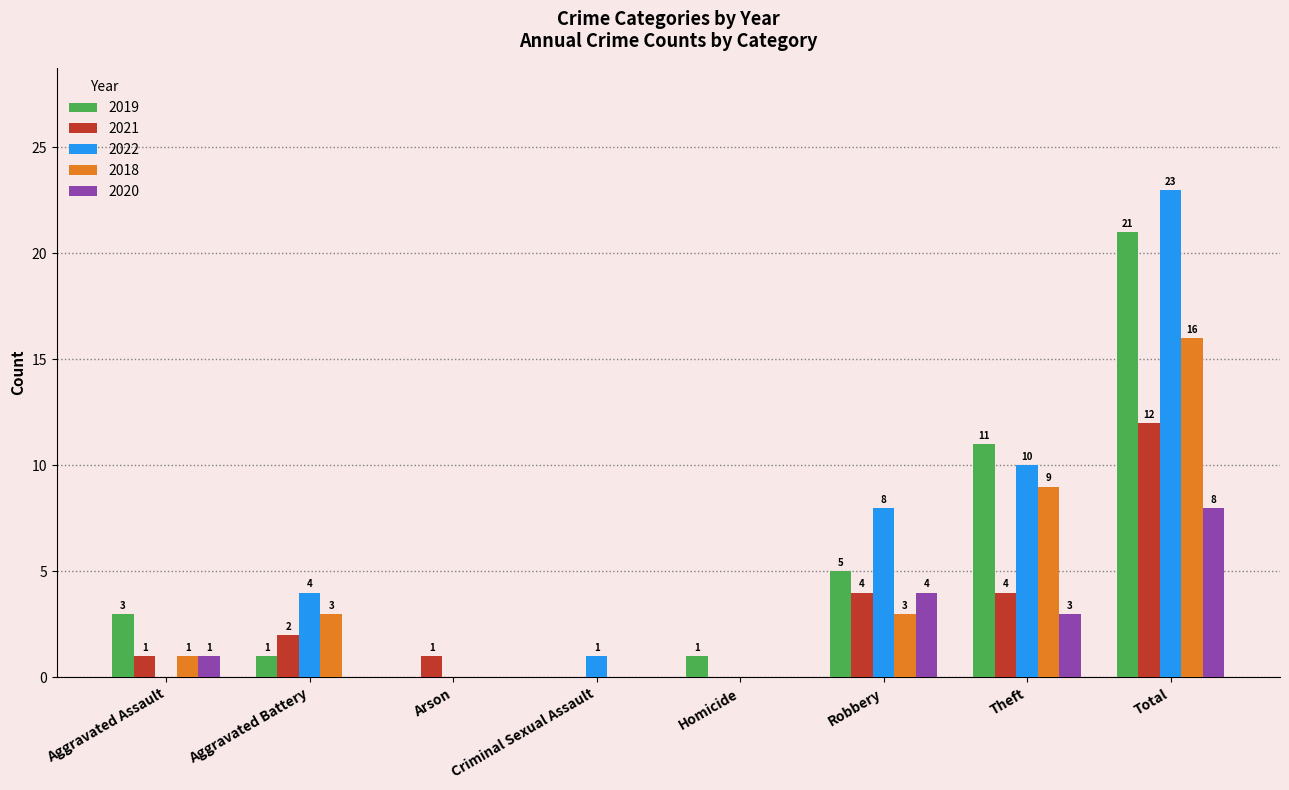

Which series has the largest range (max minus min)?

2022